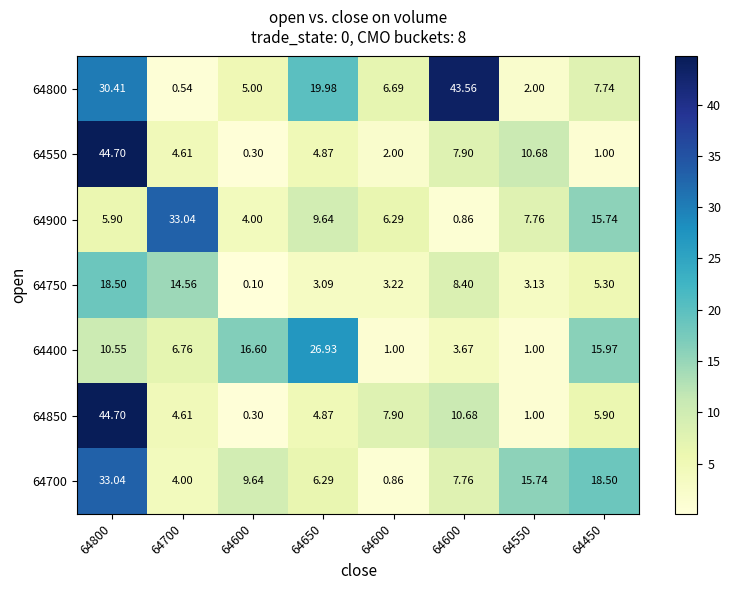

At 64600, list the series in order from smallest to largest.

64750, 64550, 64850, 64900, 64800, 64700, 64400